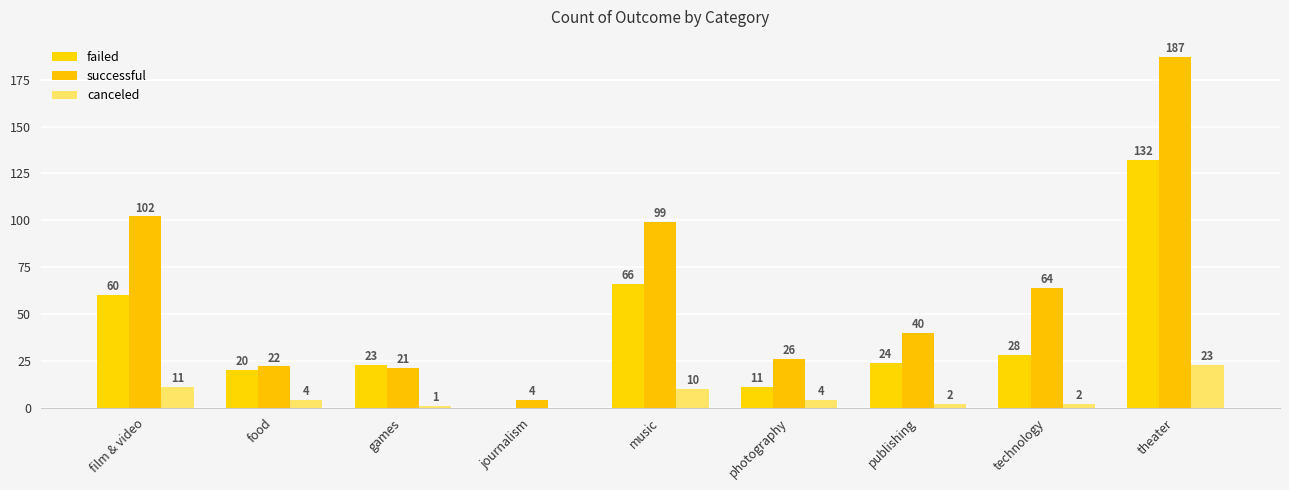

Reading left to right, extract all data points from this chart.

failed: 60	20	23	0	66	11	24	28	132
successful: 102	22	21	4	99	26	40	64	187
canceled: 11	4	1	0	10	4	2	2	23